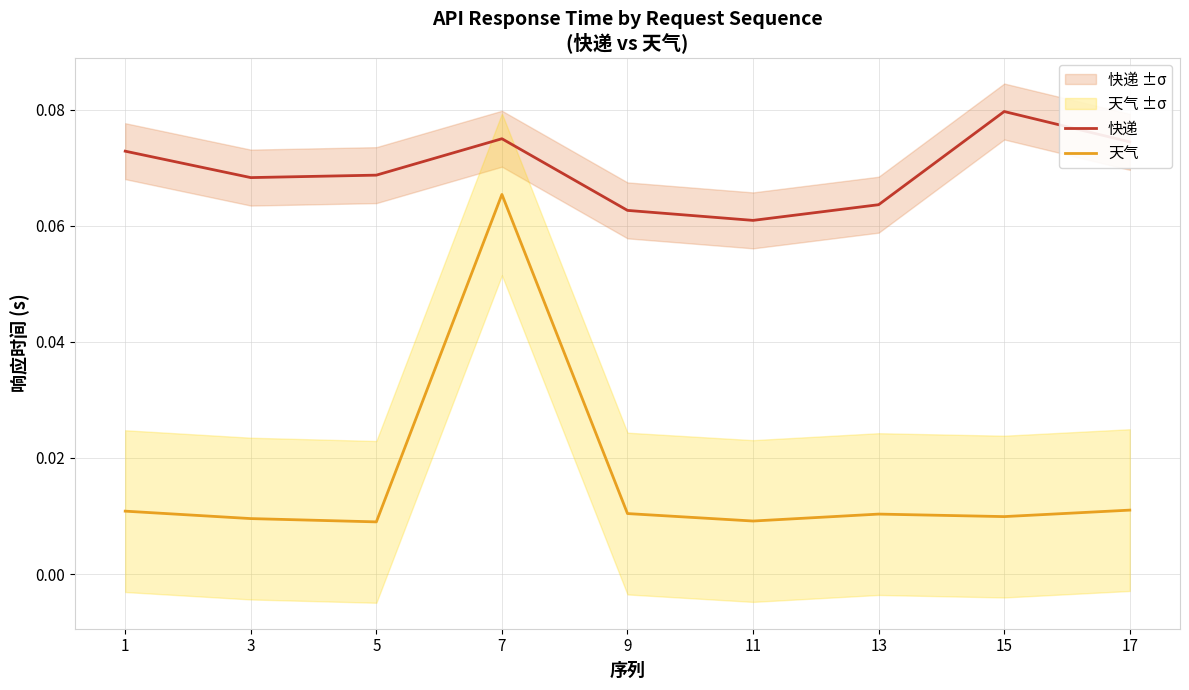

Which series has the largest range (max minus min)?

天气